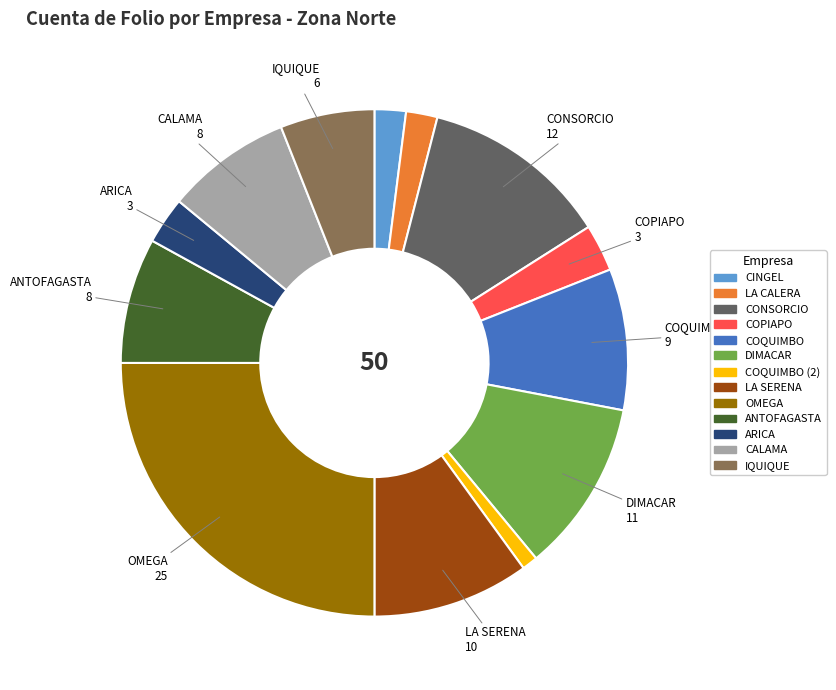

Does any single category account for the majority?

No